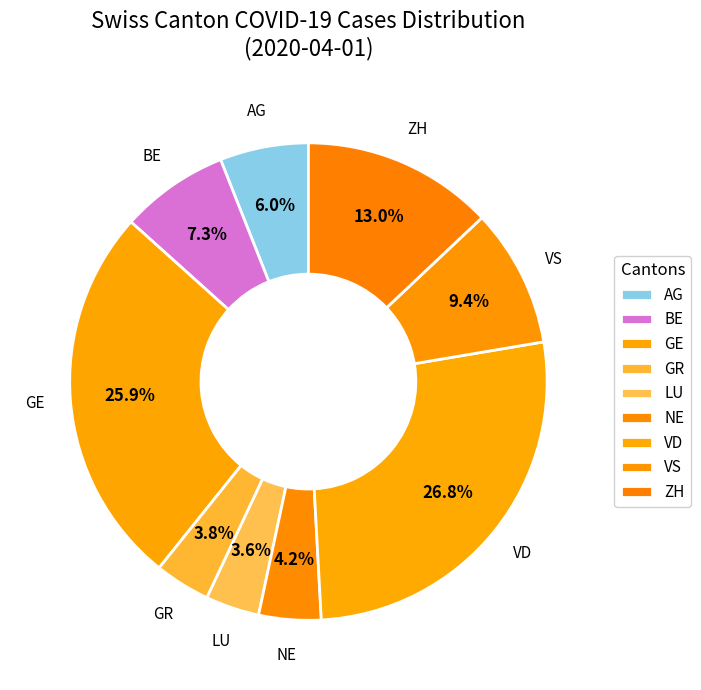

How many slices are in this pie chart?

9